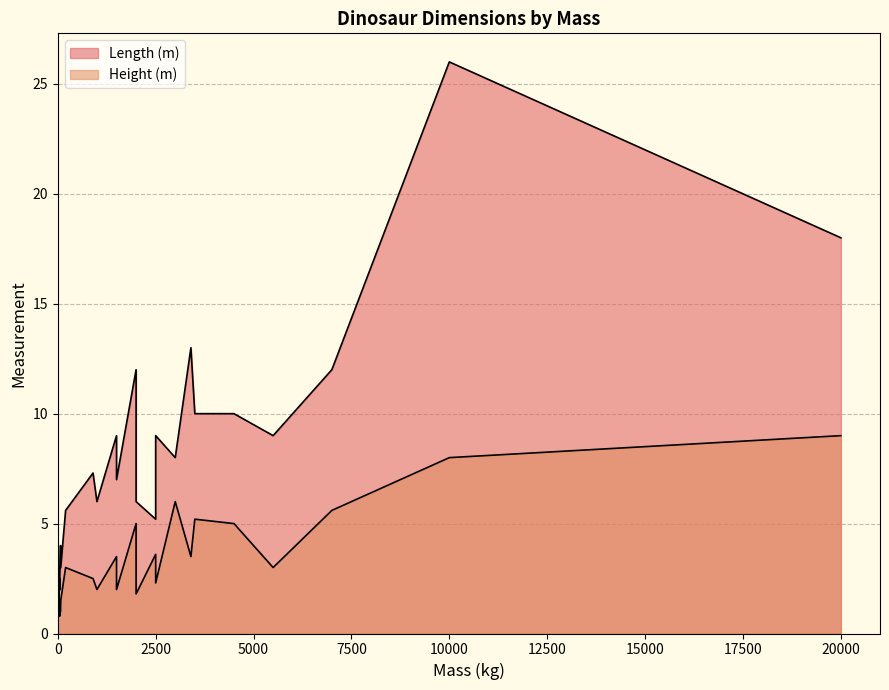

What is the sum of all Height (m) values?

85.9